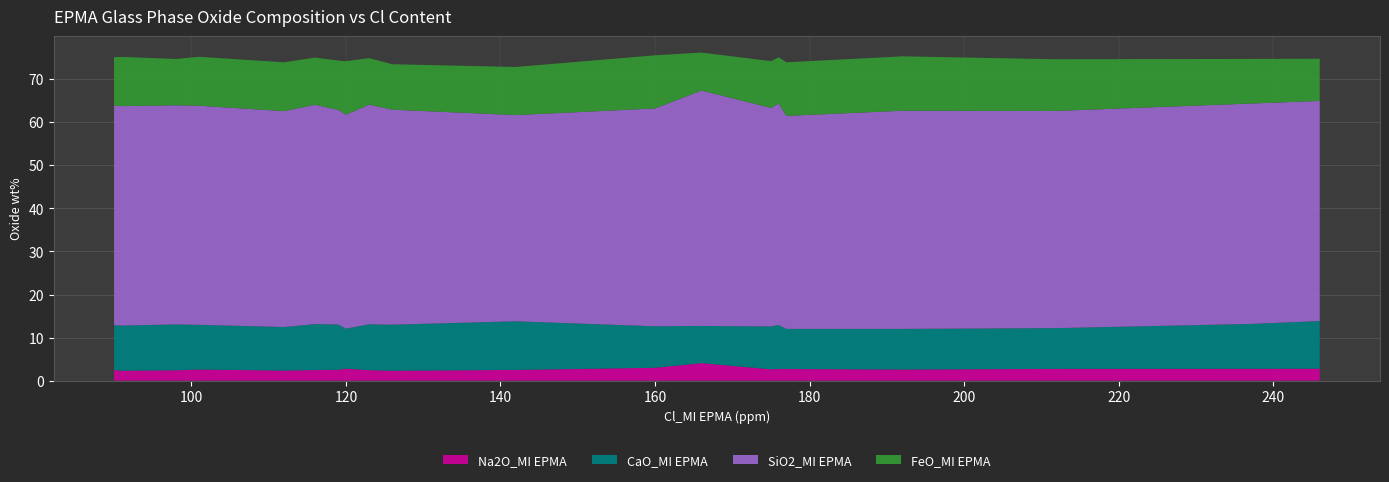

What is the maximum value for Na2O_MI EPMA?

4.1